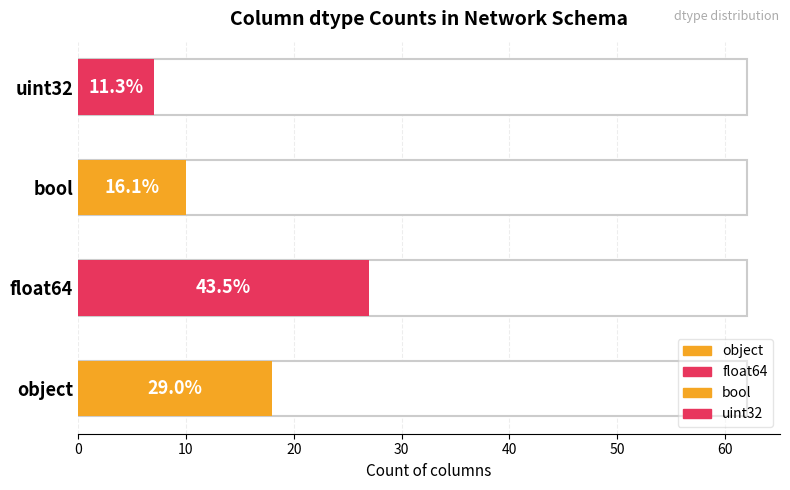

True or false: the data shows 7 at uint32.

True